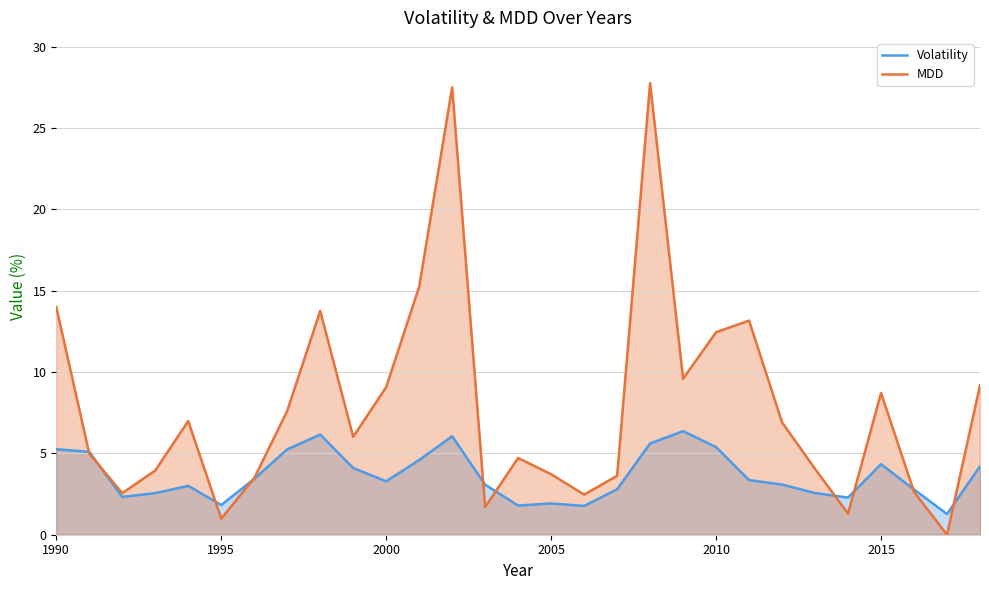

What is the greatest value displayed?

27.8